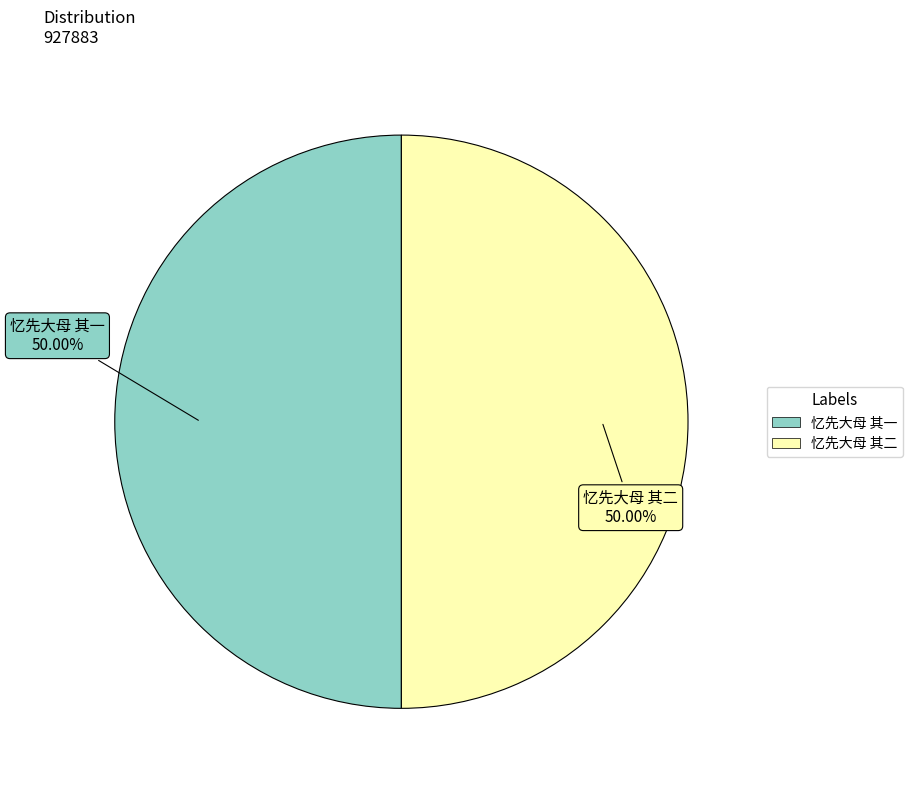

What is the ratio of the value at 忆先大母 其二 to the value at 忆先大母 其一?

1.0